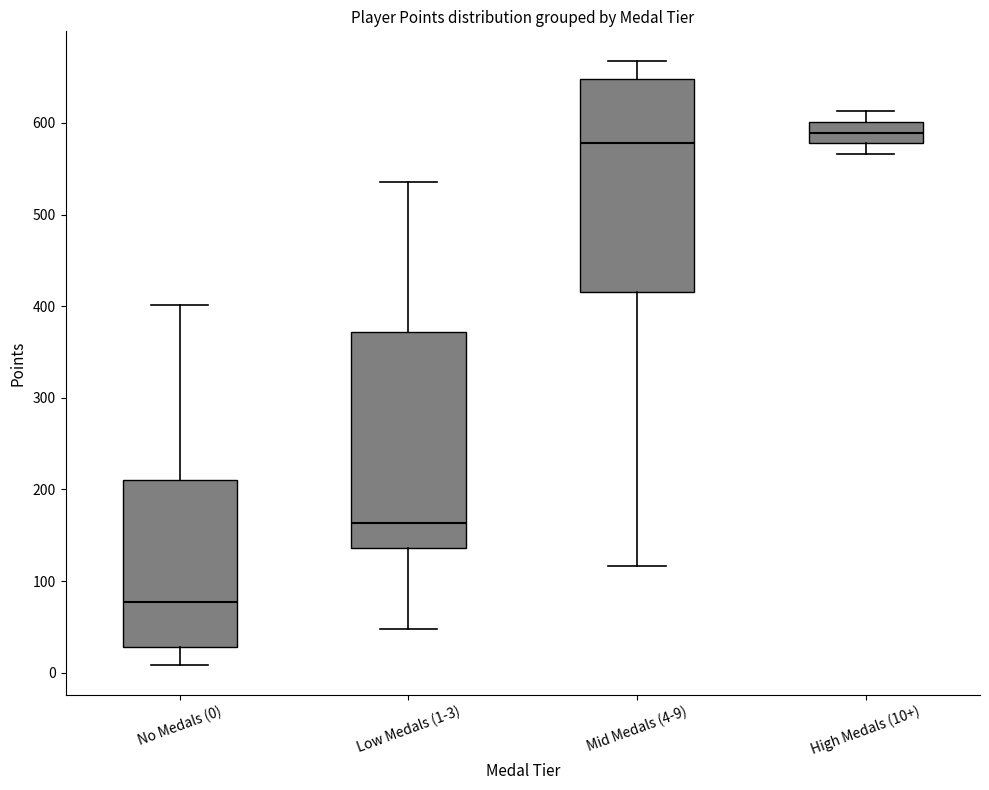

Reading left to right, read every box against the y-axis: the position of its median line, the range the box covers, and the ends of its whiskers. The values are not printed on the chart, so give them approximately, as read against the axis.

No Medals (0): median 80, box 30 to 210, whiskers 10 to 400
Low Medals (1-3): median 160, box 140 to 370, whiskers 50 to 540
Mid Medals (4-9): median 580, box 420 to 650, whiskers 120 to 670
High Medals (10+): median 590, box 580 to 600, whiskers 570 to 610